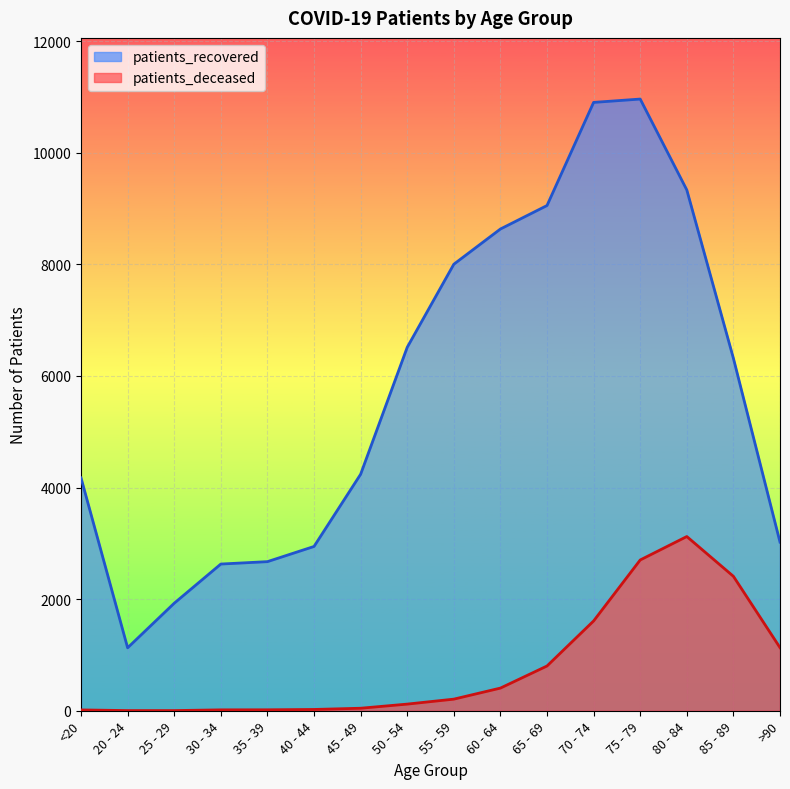

Reading left to right, what are all the values shown in this chart?

patients_deceased: 15	3	3	16	17	23	45	119	208	406	802	1609	2702	3122	2409	1131
patients_recovered: 4173	1128	1927	2629	2672	2944	4238	6513	8002	8633	9054	10902	10962	9333	6316	3022